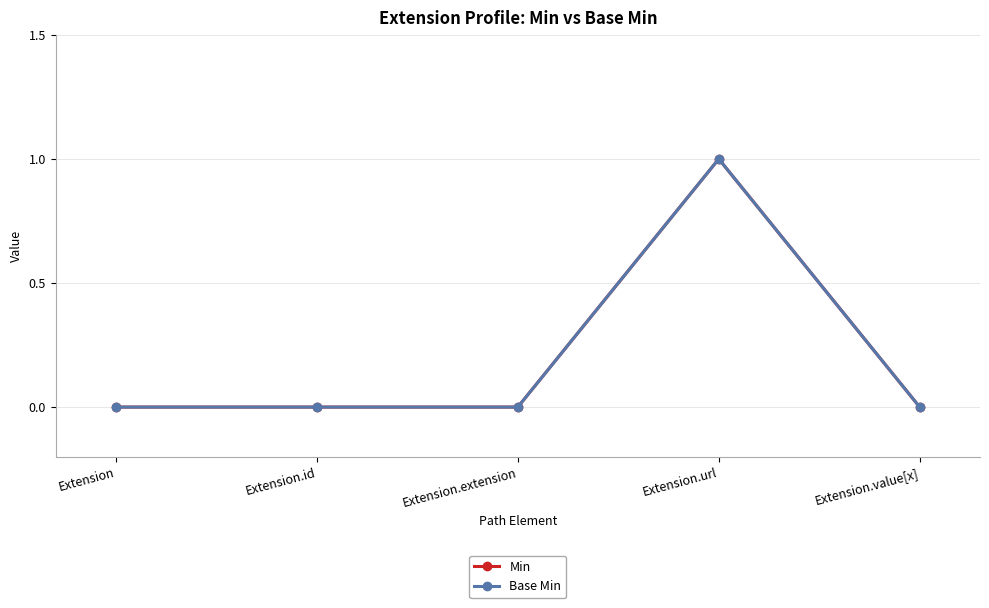

True or false: Min and Base Min intersect in this chart.

False